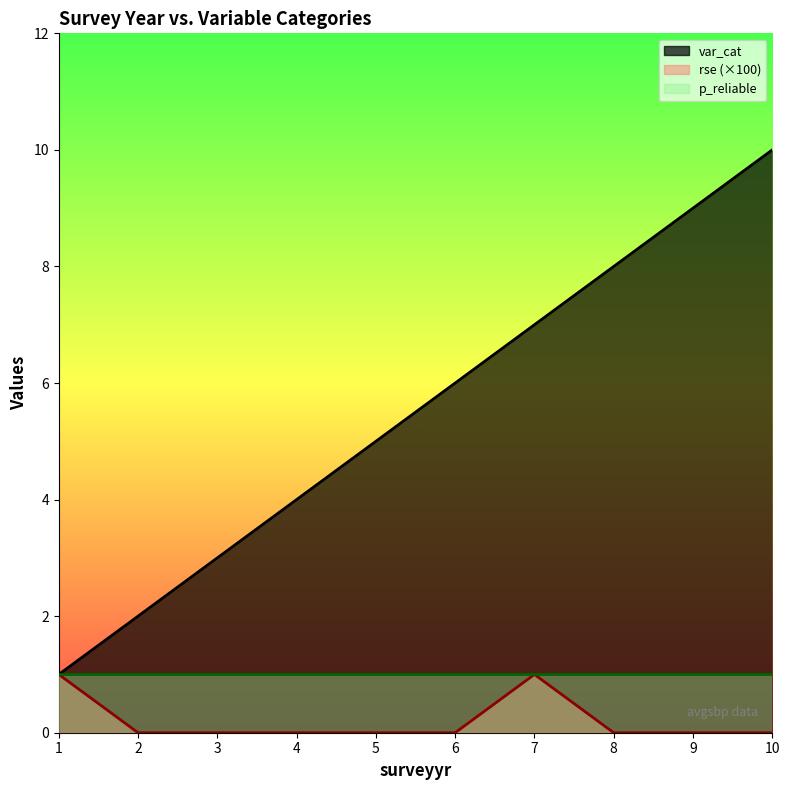

True or false: var_cat has a value of 9 at 9.

True